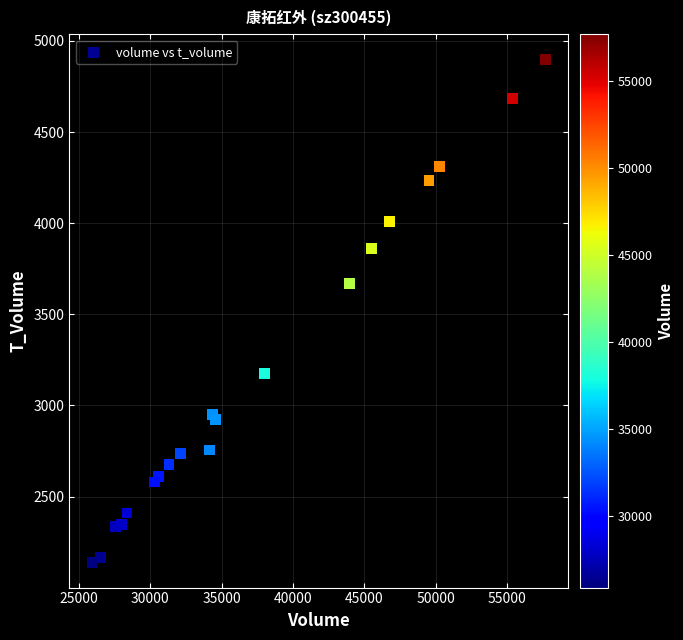

What Y value in the scatter plot is closest to 3518?

3667